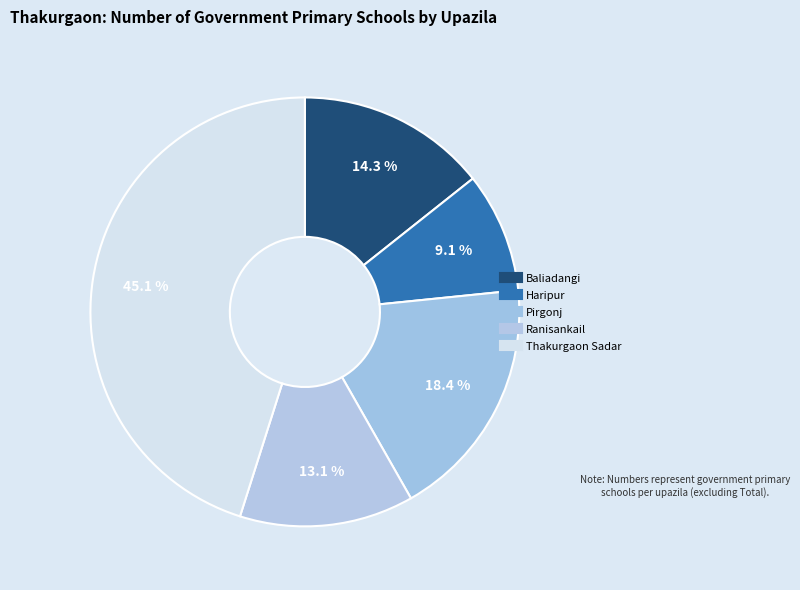

Count the number of slices in the pie.

5